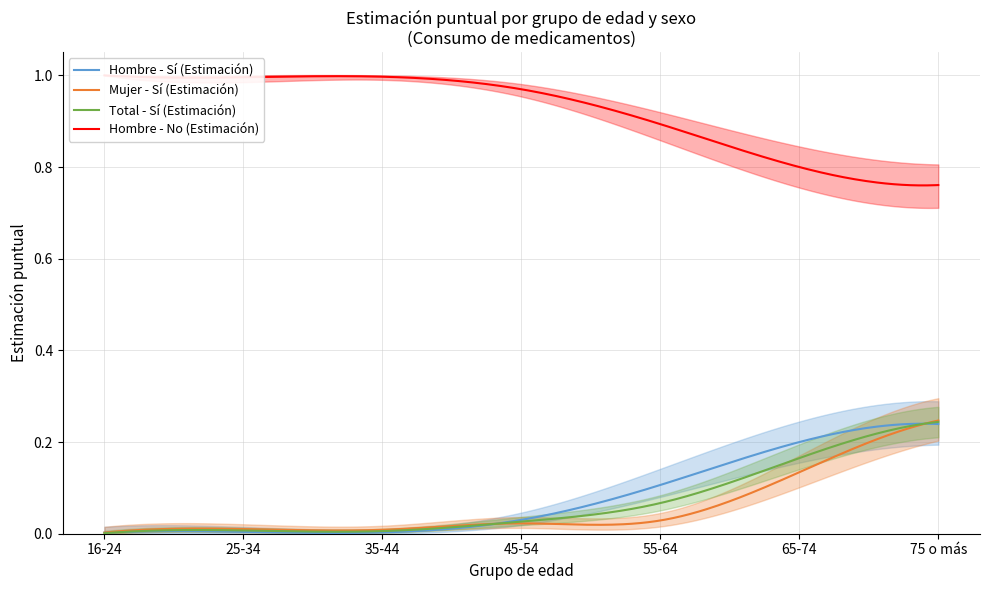

True or false: Hombre - Sí (Estimación) and Hombre - No (Estimación) cross at least once.

False